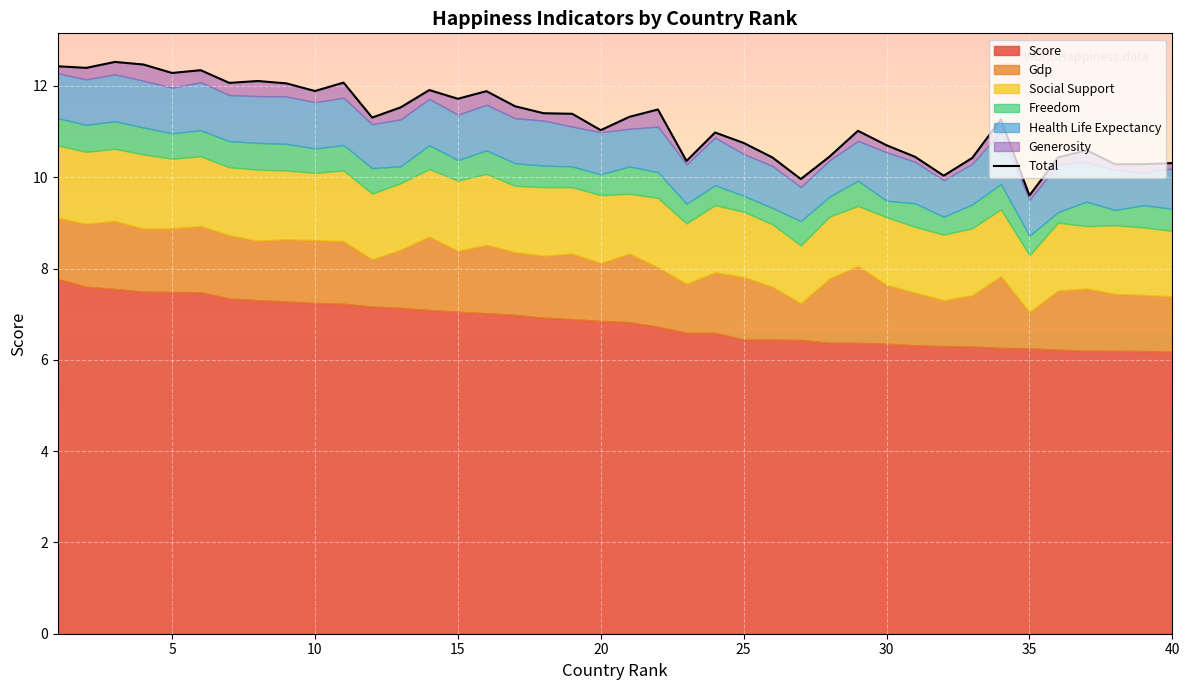

What is the approximate value at 30?

10.4